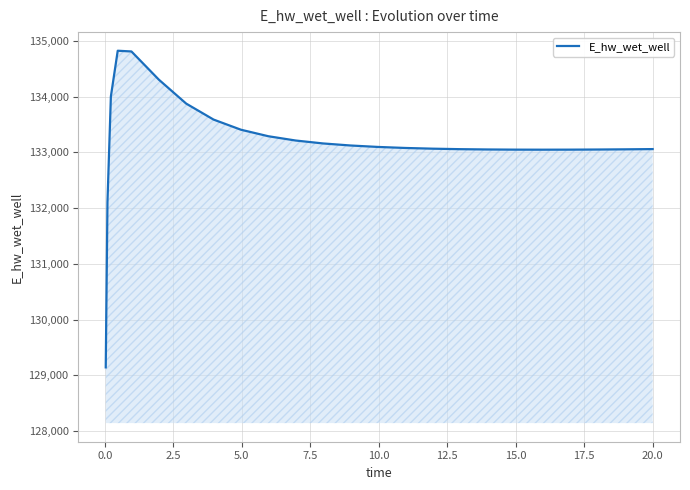

What is the difference between the maximum and minimum values?

5681.1